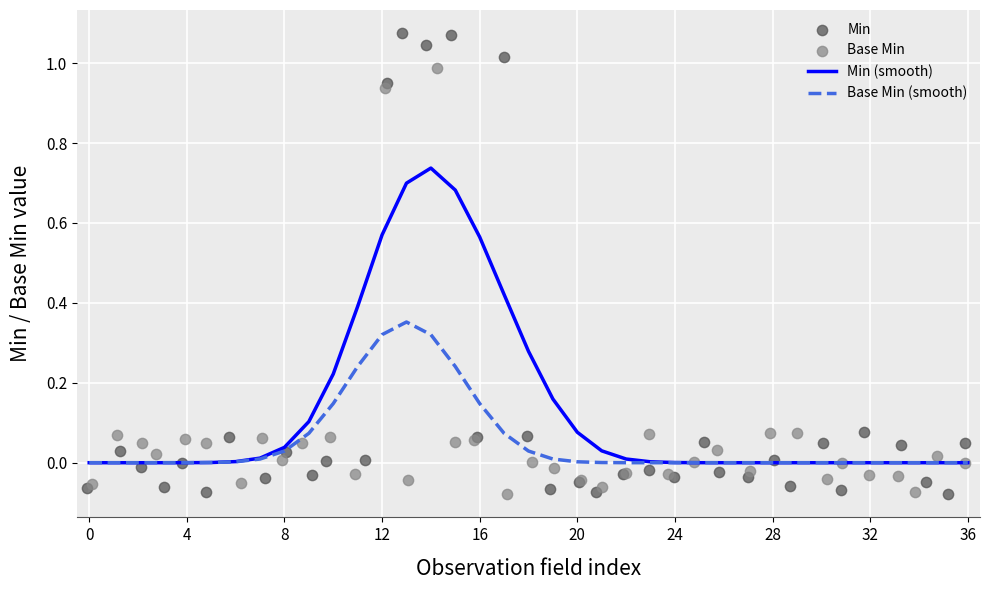

Which series has the largest total across all categories?

Min (smooth)